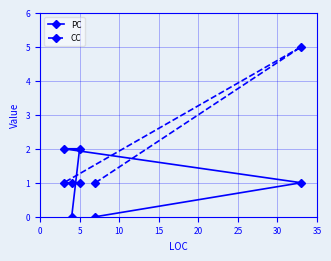

Does the chart display data point markers on the line(s)?

Yes